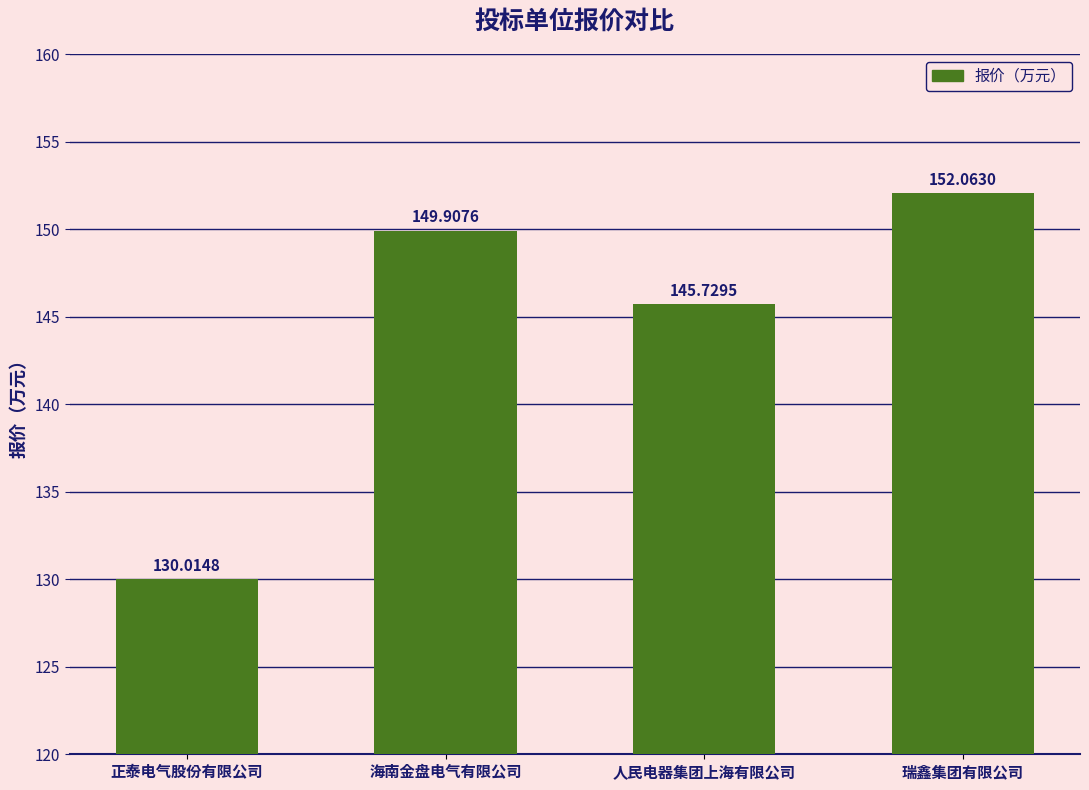

What is the sum of the values at 瑞鑫集团有限公司 and 正泰电气股份有限公司?

282.1